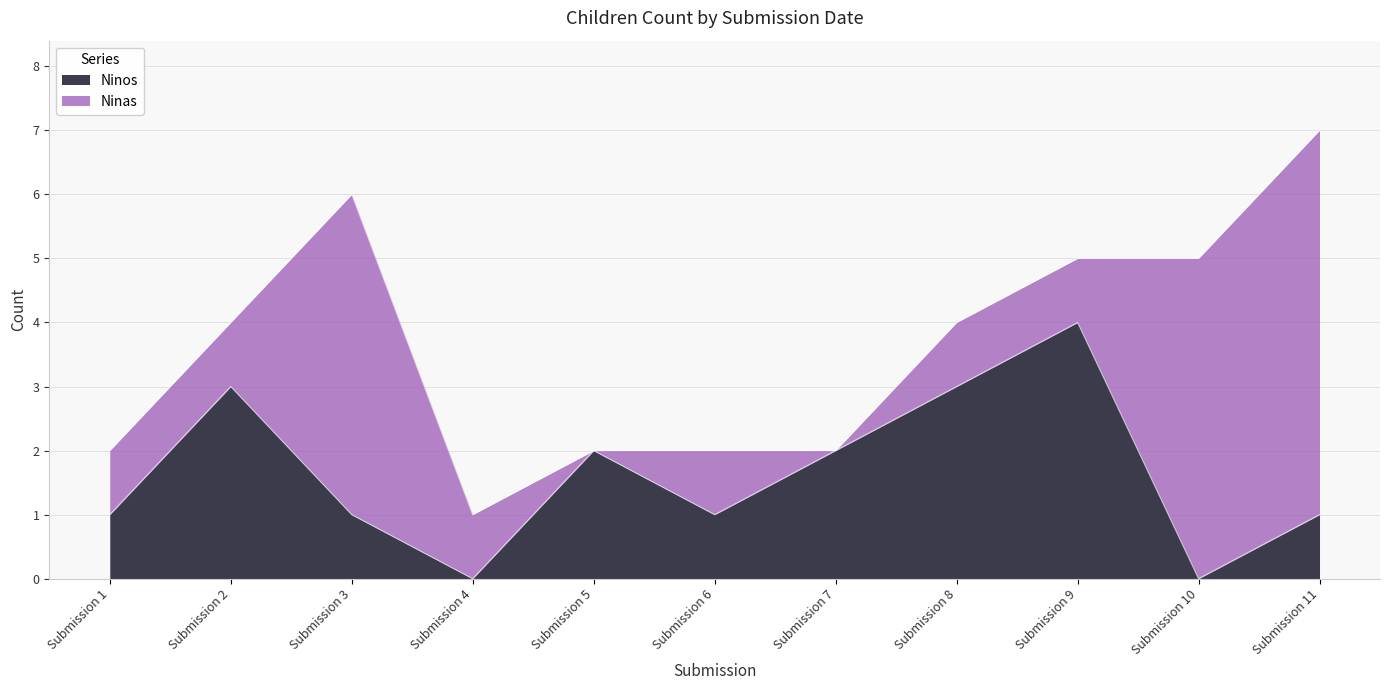

Reading left to right, what are all the values shown in this chart?

1	3	1	0	2	1	2	3	4	0	1